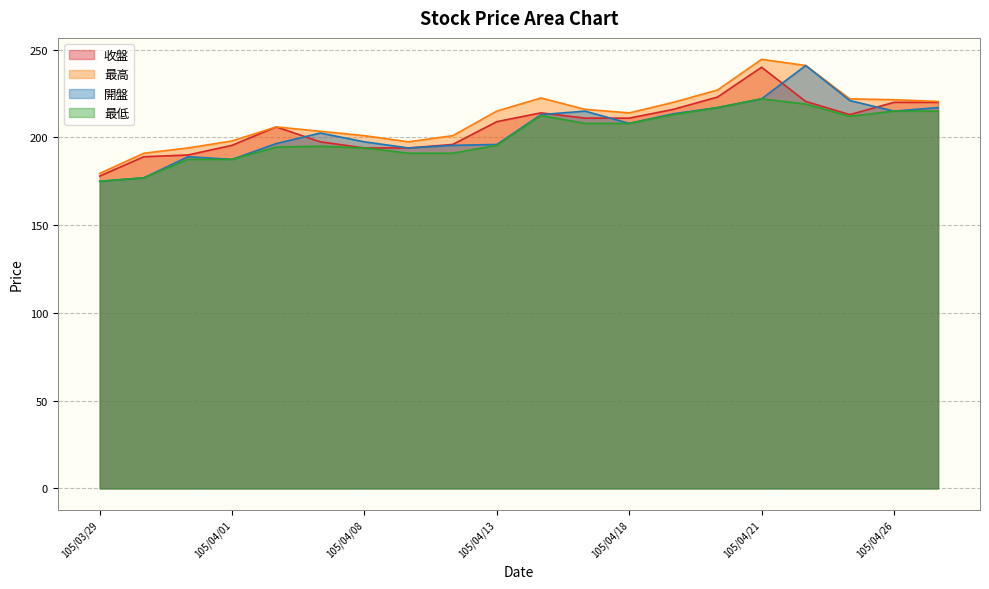

What position from the left is 105/04/08?

7